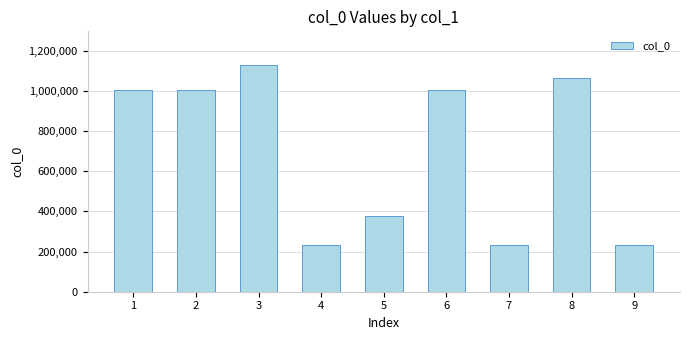

Are the bars horizontal?

No